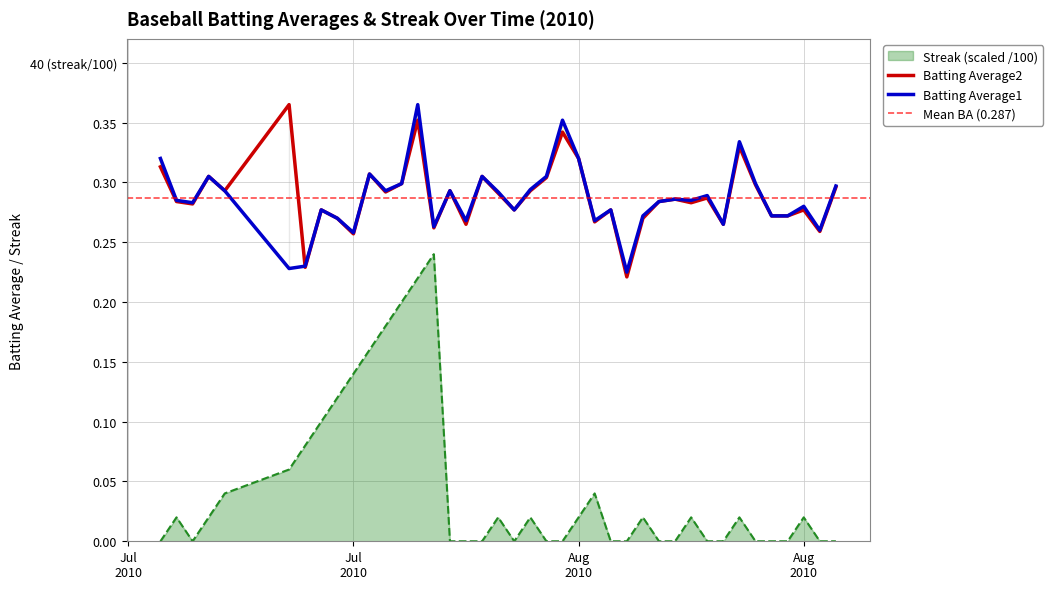

True or false: Streak and Batting Average1 intersect in this chart.

False